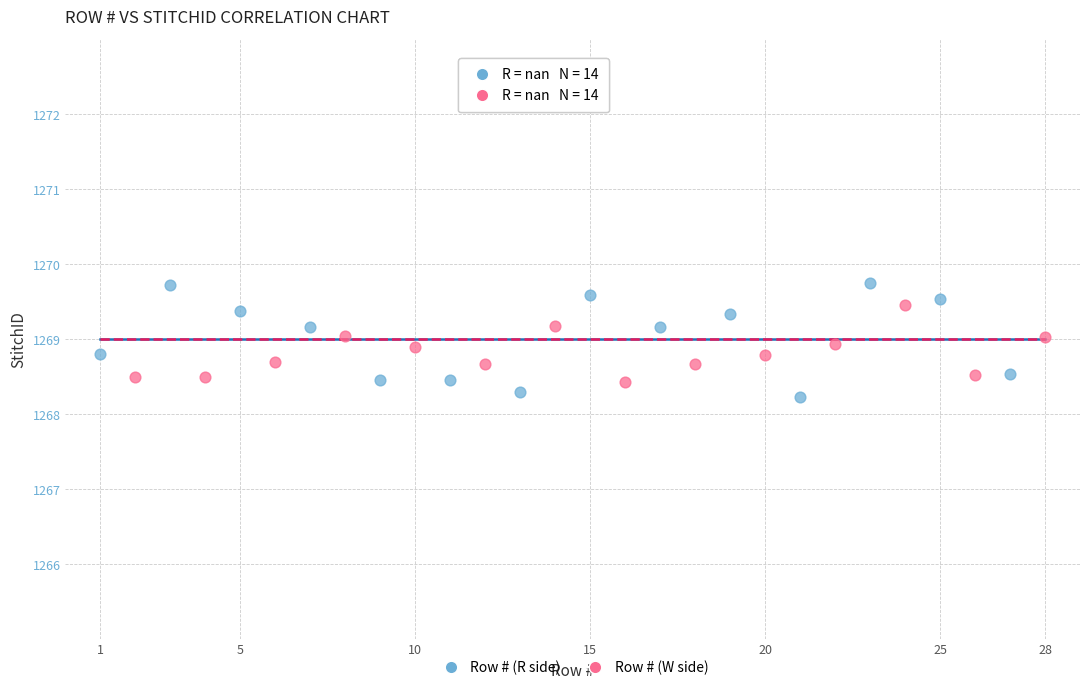

What are all the series names shown in the legend?

Row # (R side), Row # (W side)